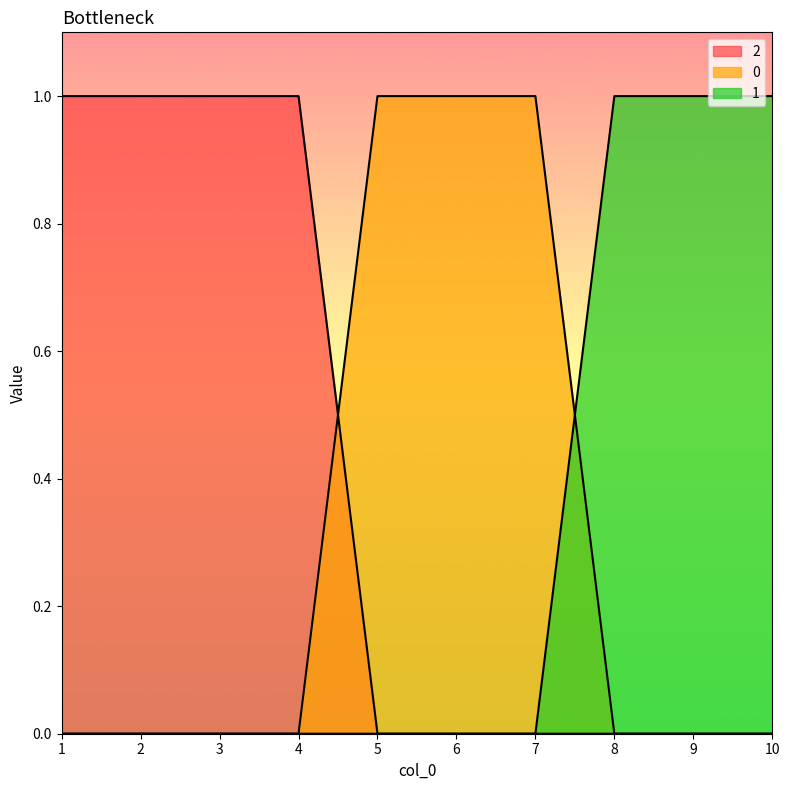

At which label does 2 reach its minimum?

5